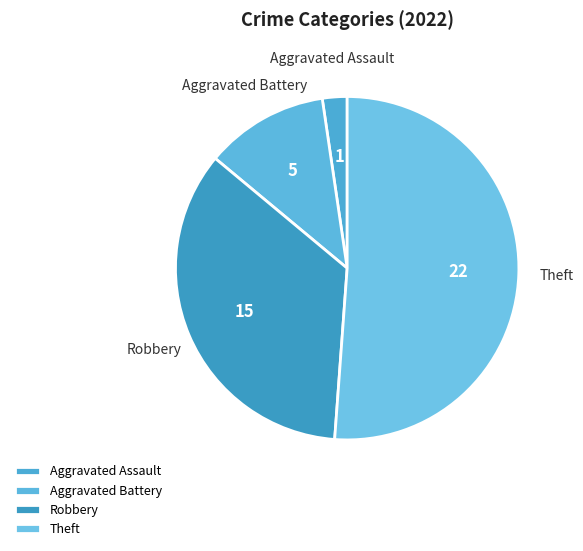

Which has a higher value, Theft or Robbery?

Theft